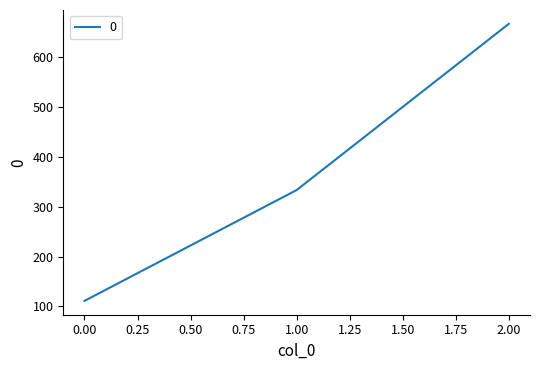

What is the smallest value displayed?

111.1